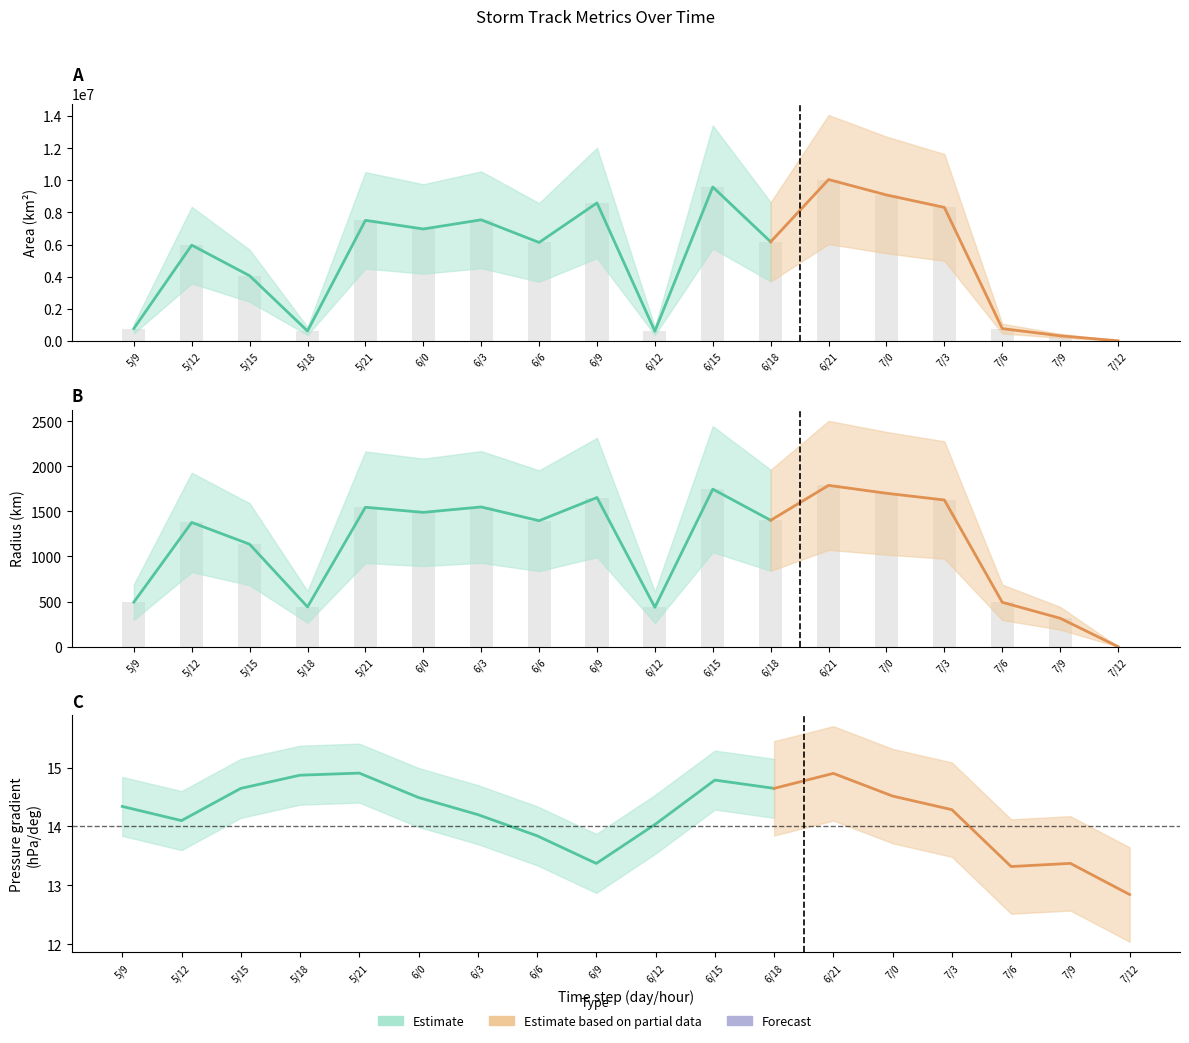

At how many categories does at least one series exceed 1308287?

12